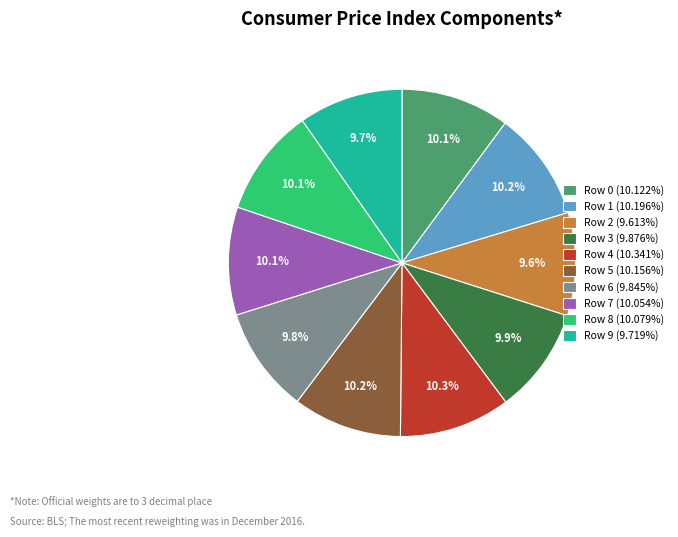

Is Row 6 the majority of the pie?

No